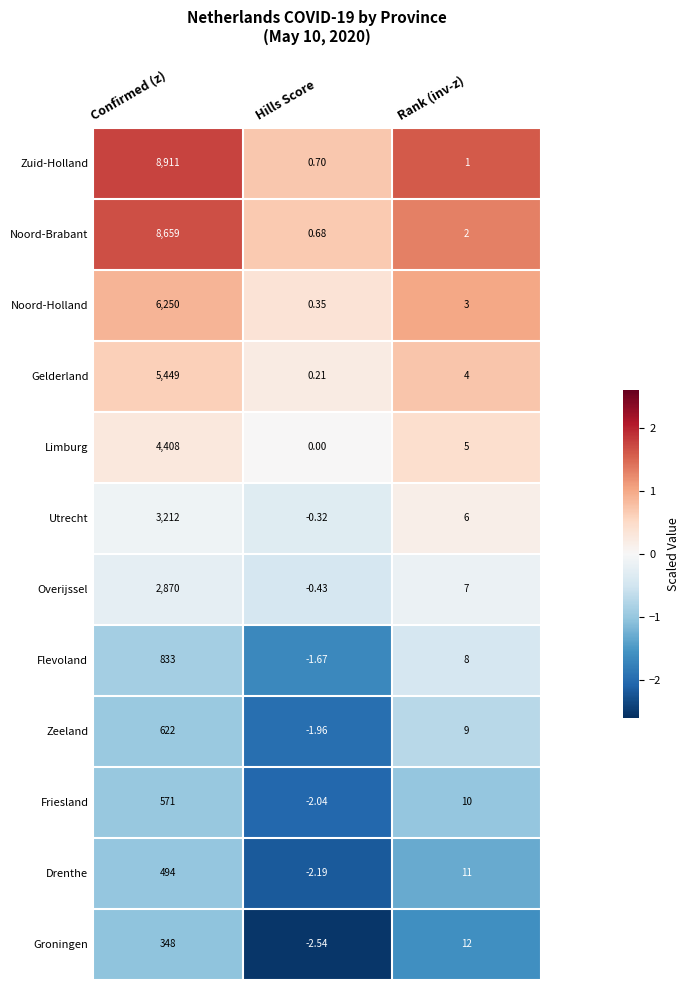

Which series has the widest spread of values?

Zuid-Holland